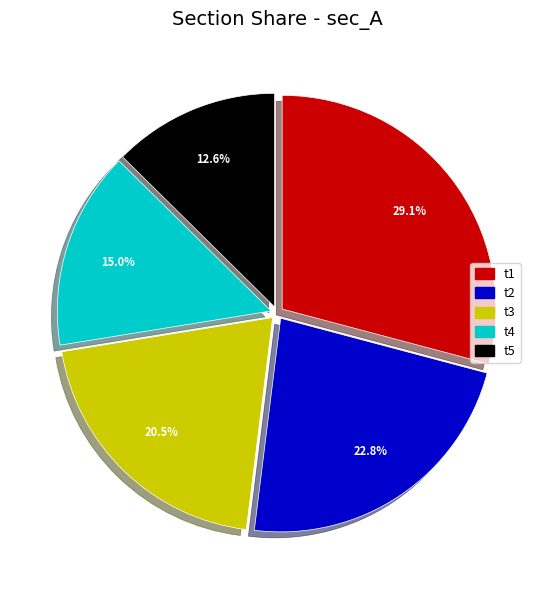

Which has a higher value, t2 or t4?

t2